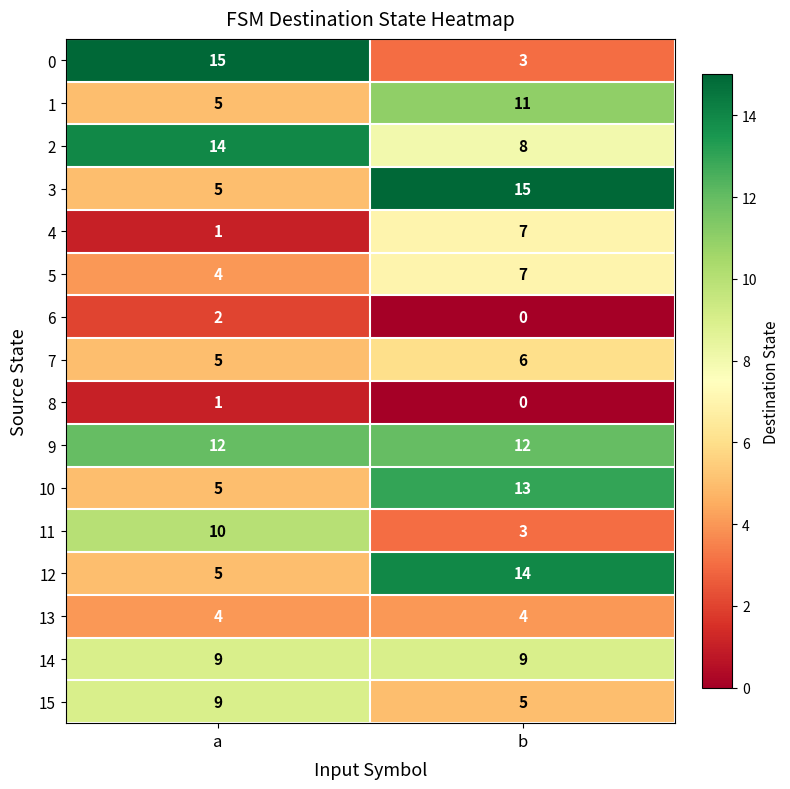

List the labels in order of 8 value, smallest first.

b, a